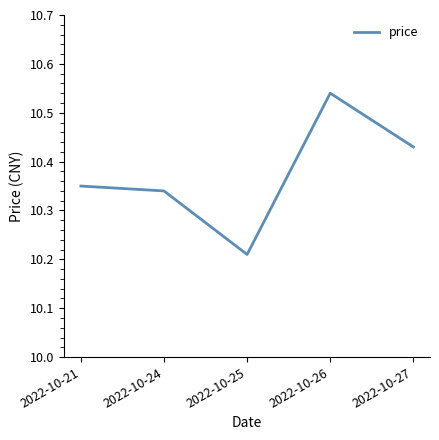

Approximately how many times larger is the value at 2022-10-26 compared to 2022-10-25?

1.0